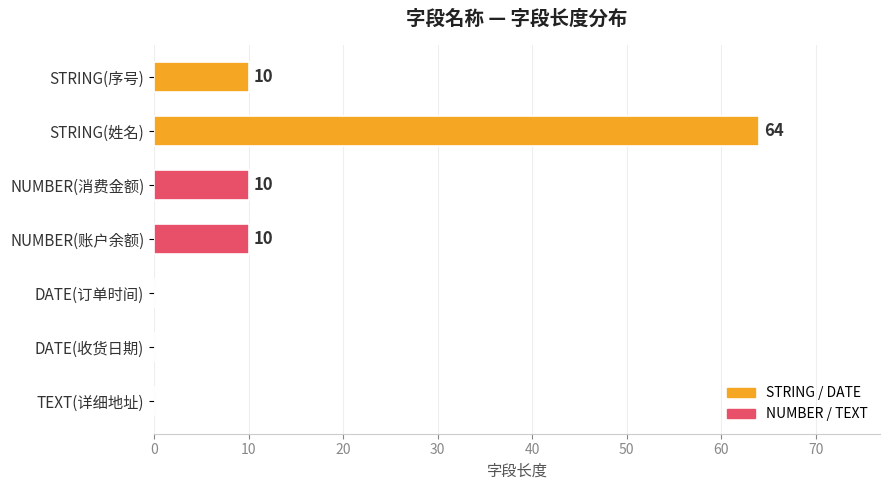

True or false: the data shows 15 at STRING(序号).

False